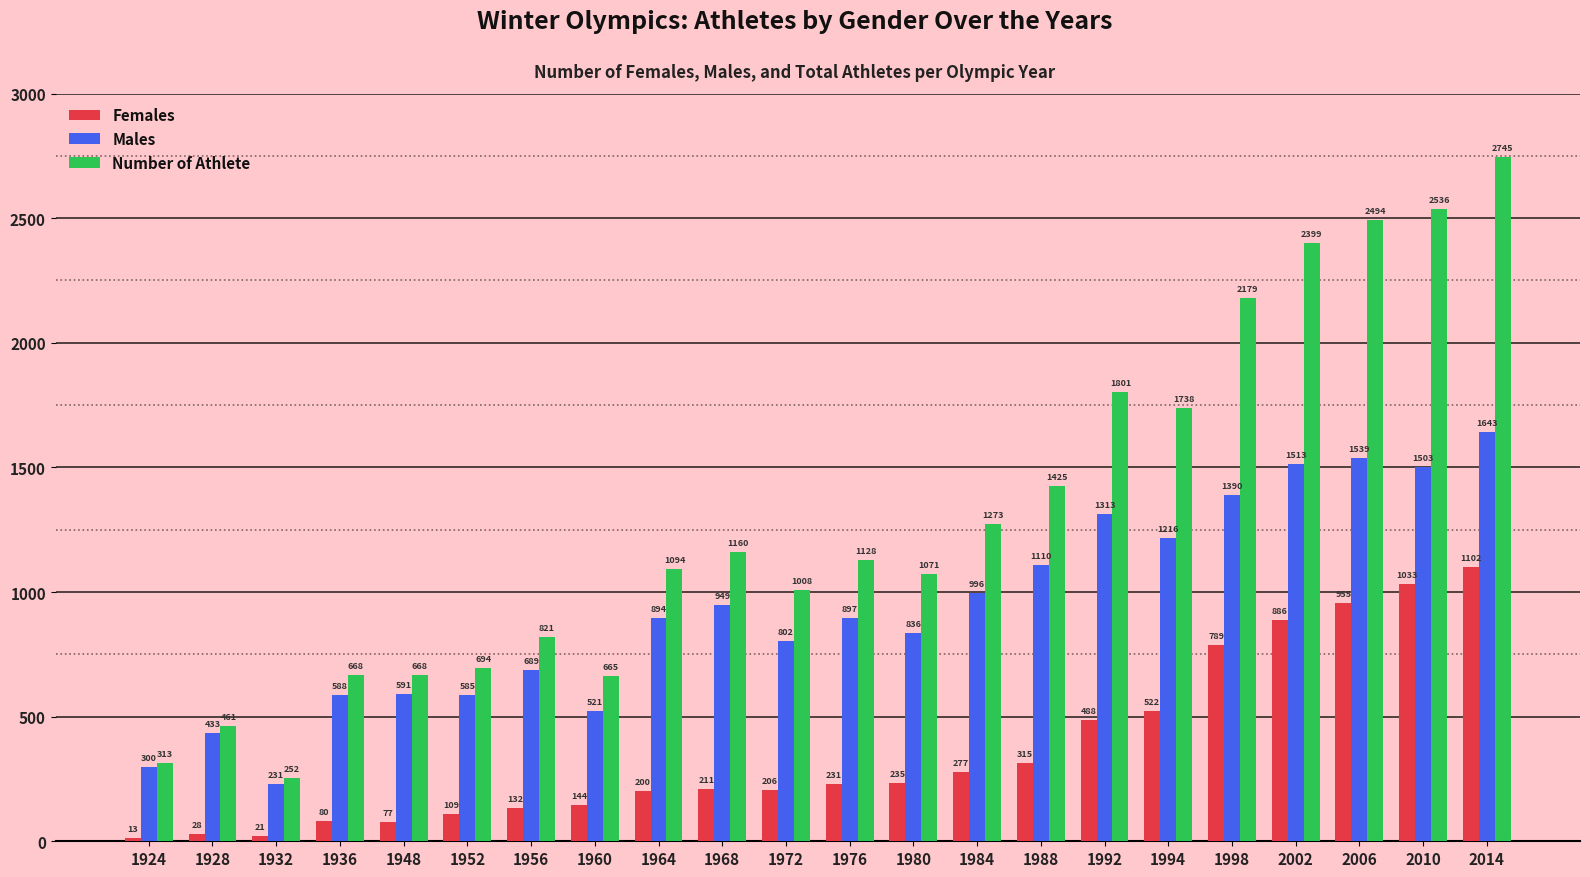

Are the bars horizontal?

No